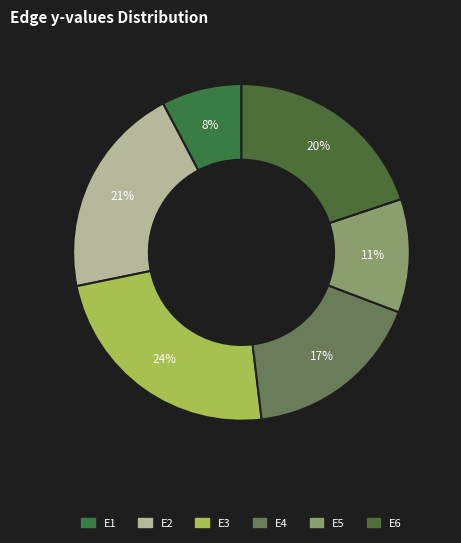

Between E5 and E1, which is larger?

E5